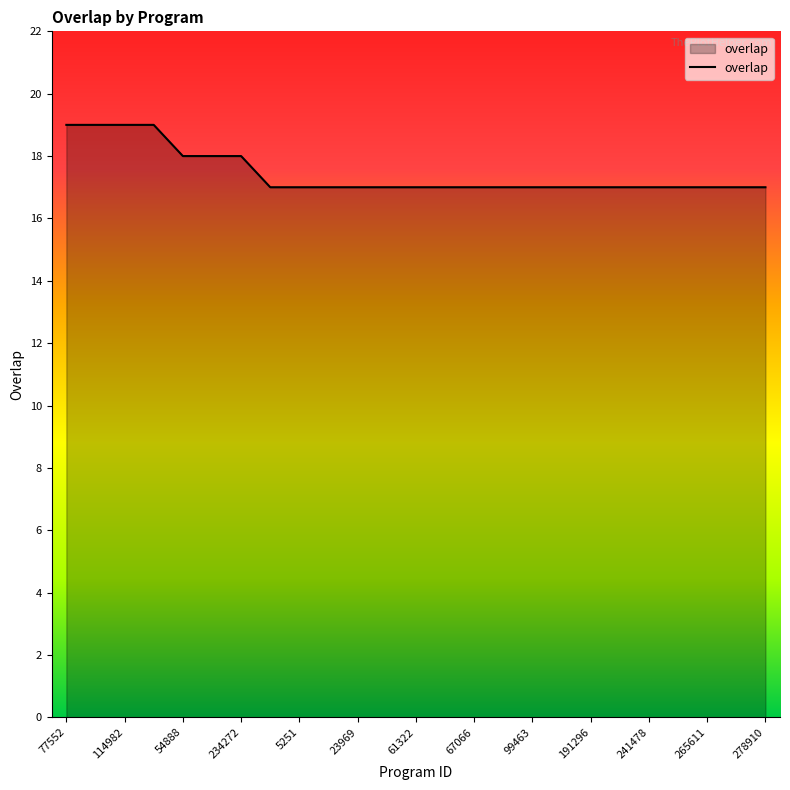

What is the maximum value shown in the chart?

19